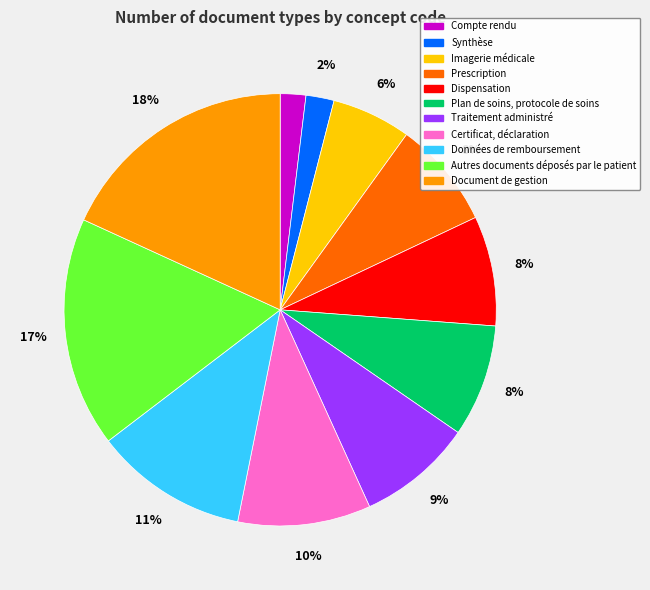

Which has a higher value, Certificat, déclaration or Synthèse?

Certificat, déclaration